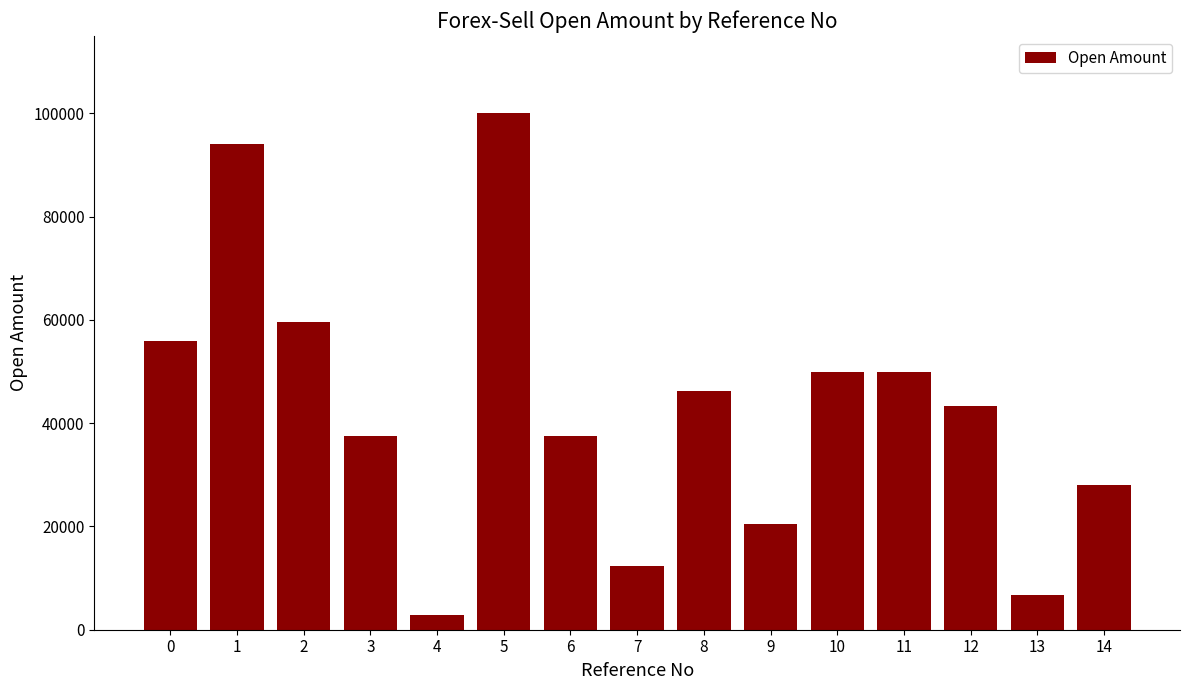

Is it true that the value at 11 is 76262.2?

False